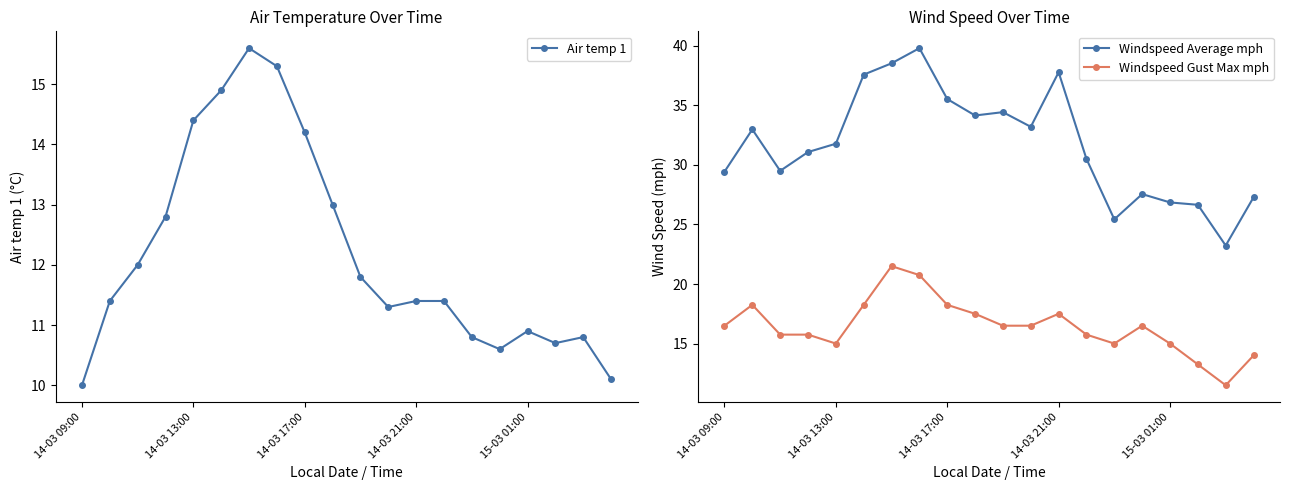

True or false: Windspeed Average mph has a value of 33.2 at 11.

True